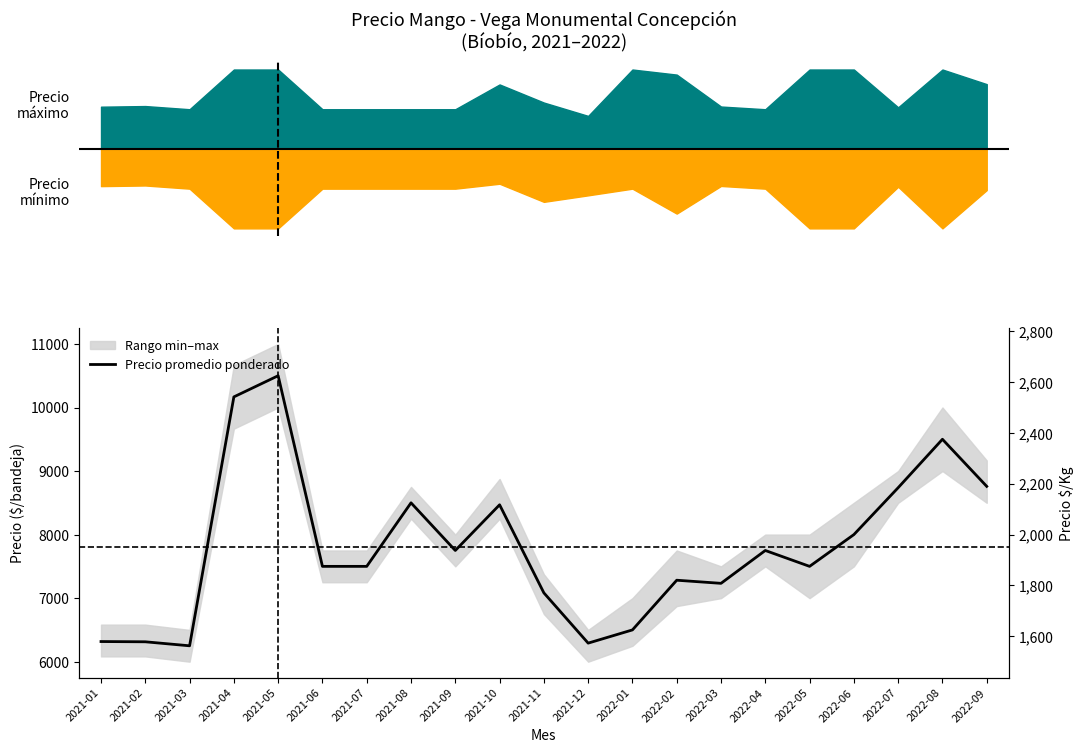

How many points are higher than both their immediate neighbors (excluding endpoints)?

6